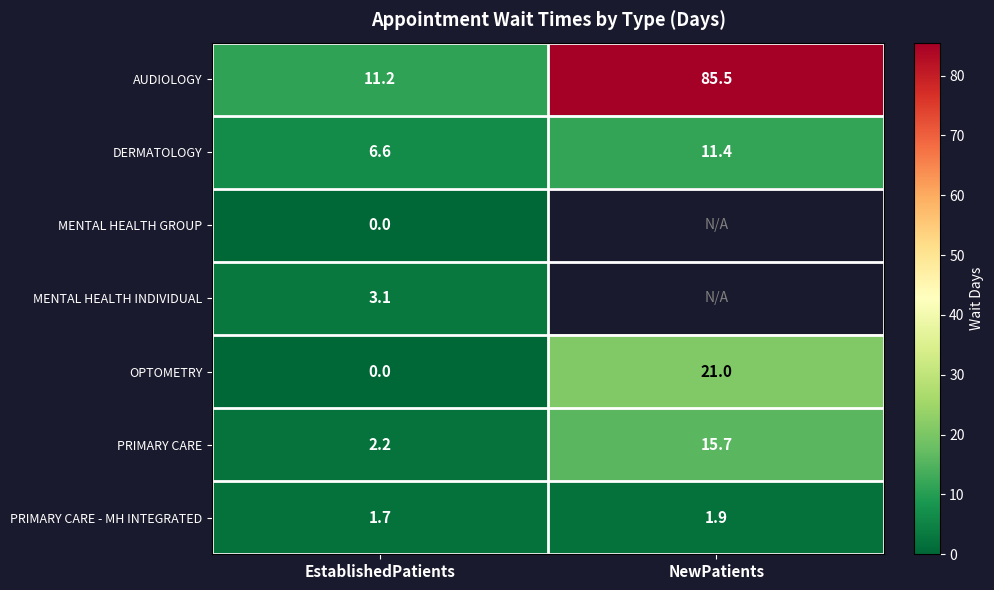

What is the sum of all DERMATOLOGY values?

18.0